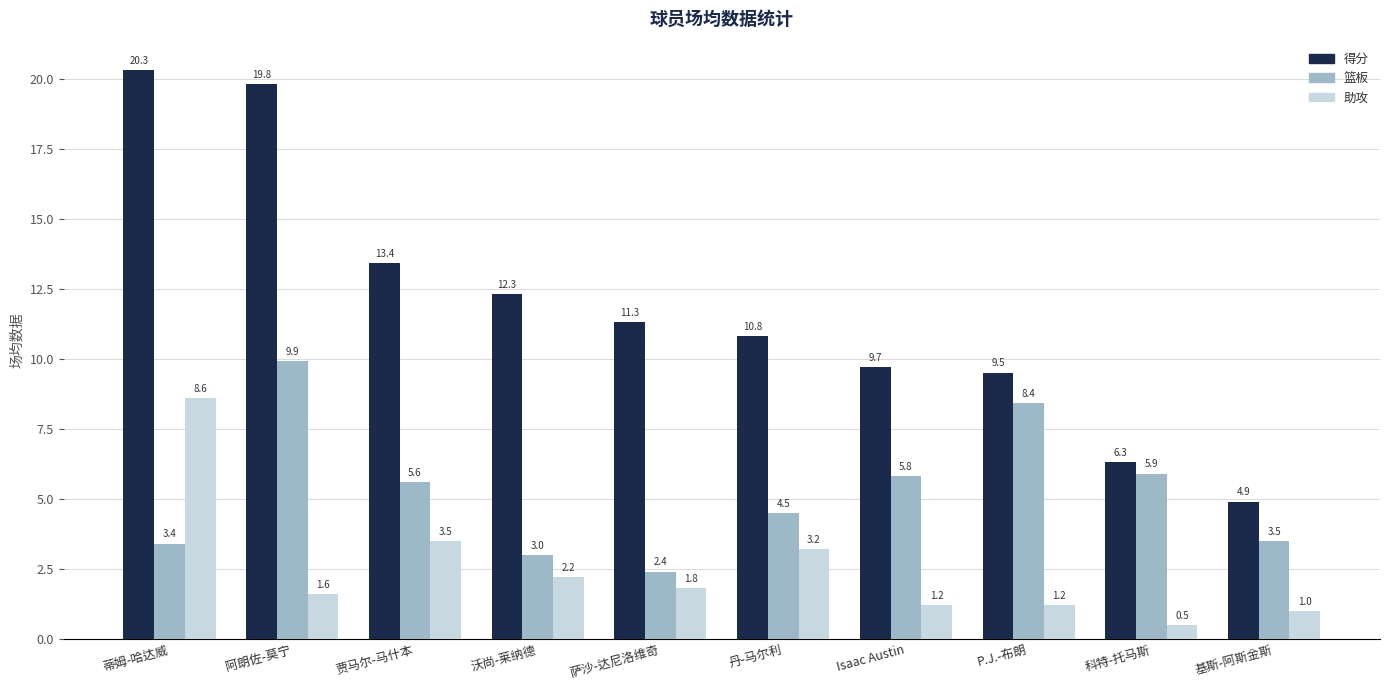

What are all the series names shown in the legend?

得分, 篮板, 助攻